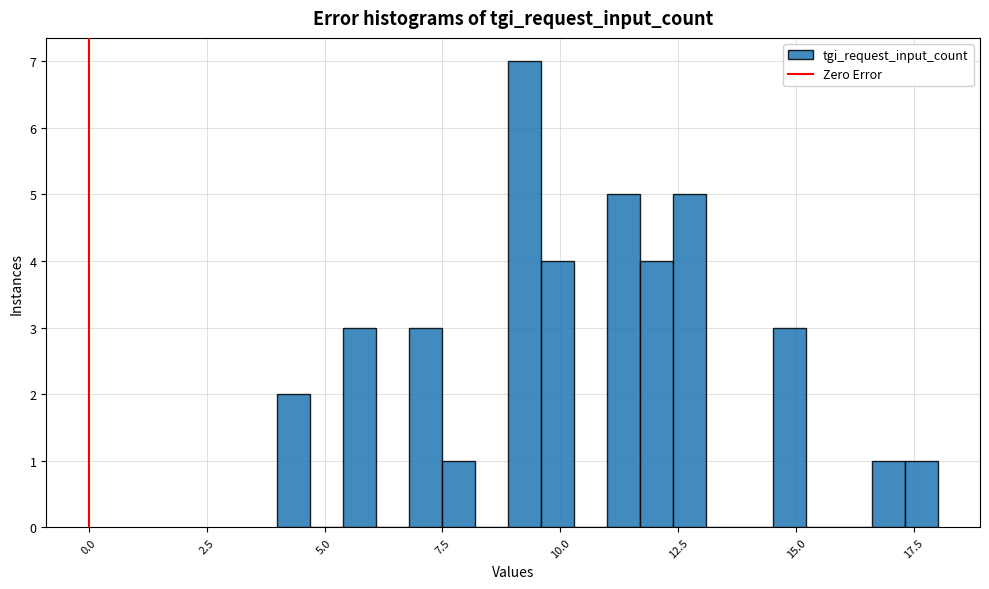

Read against the x-axis, roughly where is the centre of the tallest bar?

9.5